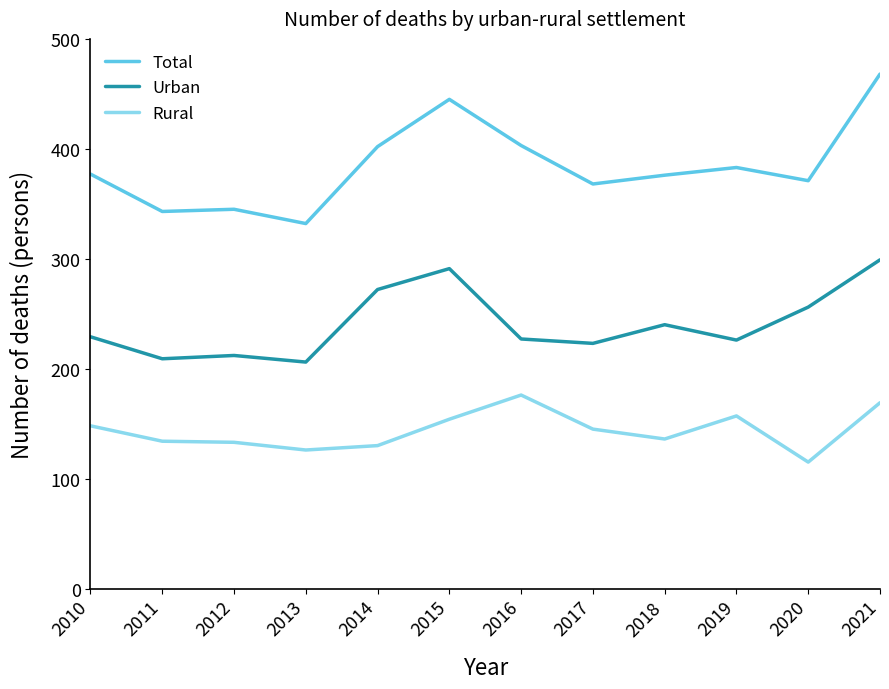

What value does the Total series have at 2017?

368